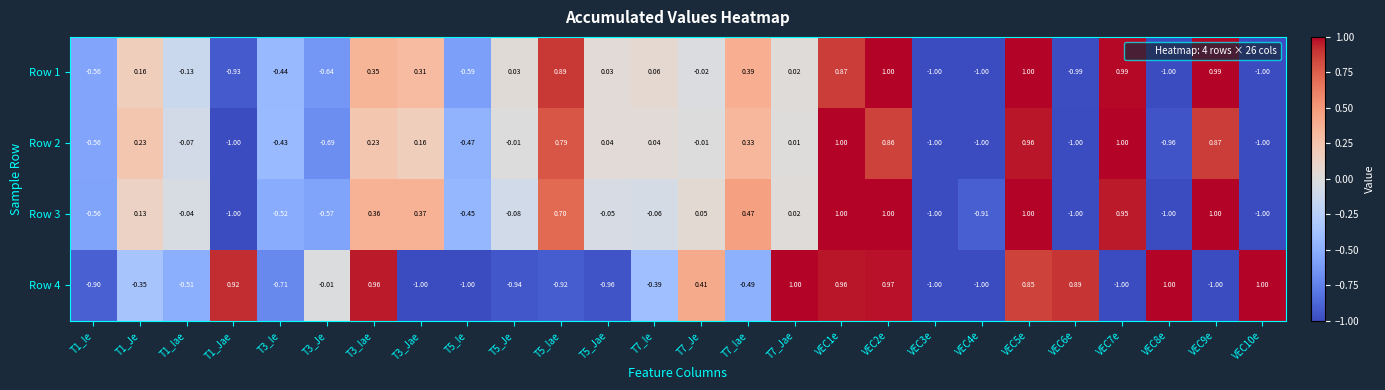

Is the value of Row 1 at VEC7e greater than the value of Row 4 at VEC3e?

Yes